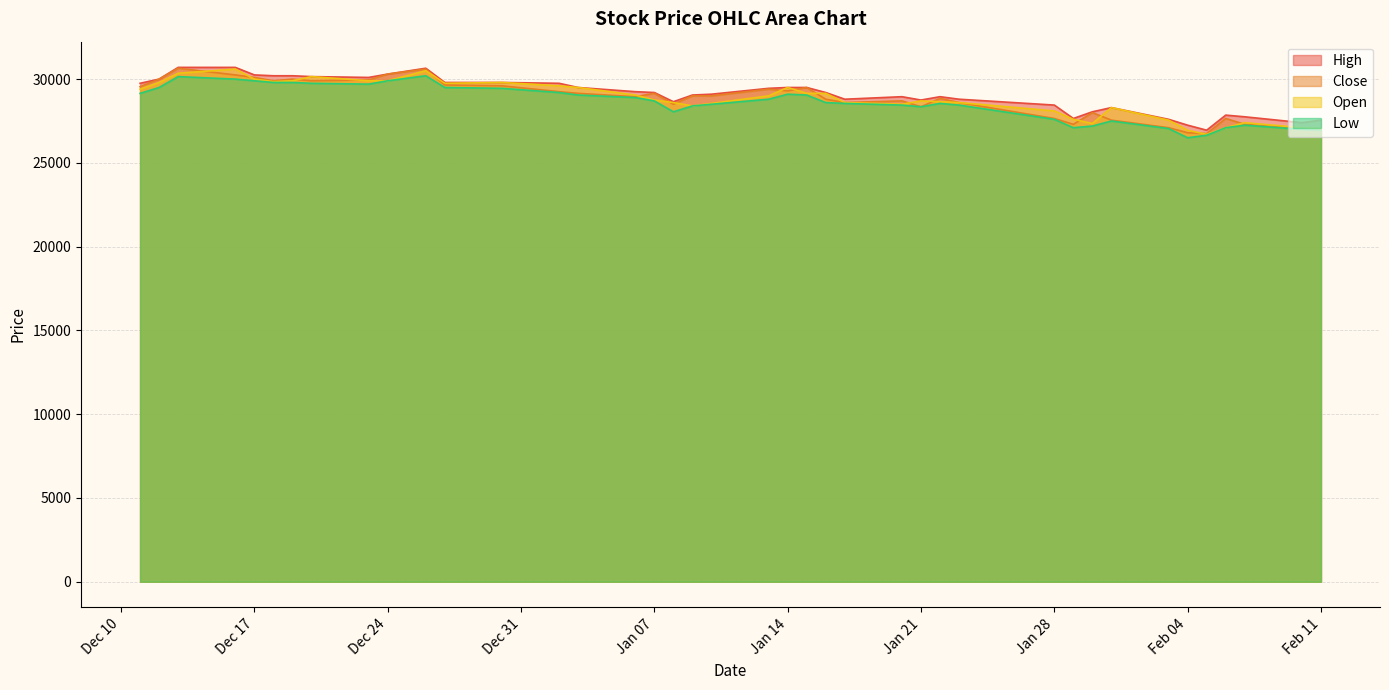

Is it true that Open equals 29850 at 2019-12-18?

True